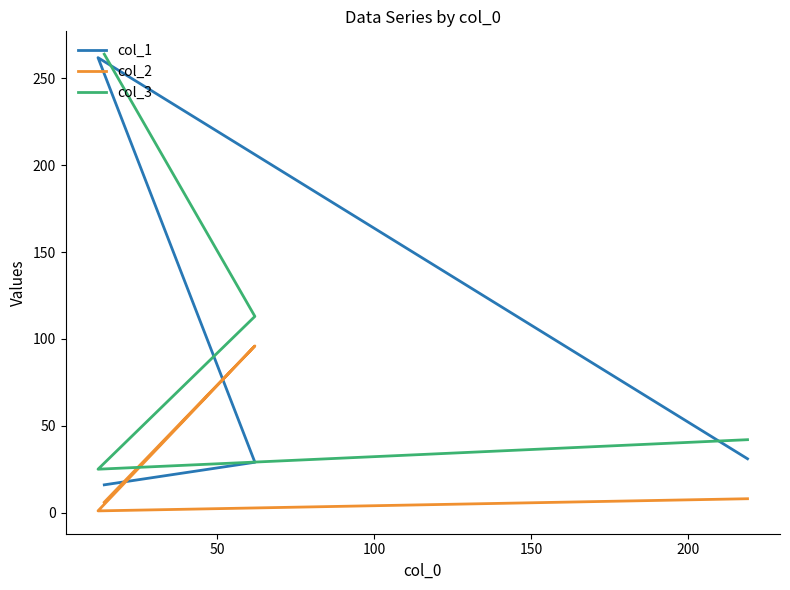

Which series has the largest total across all categories?

col_3